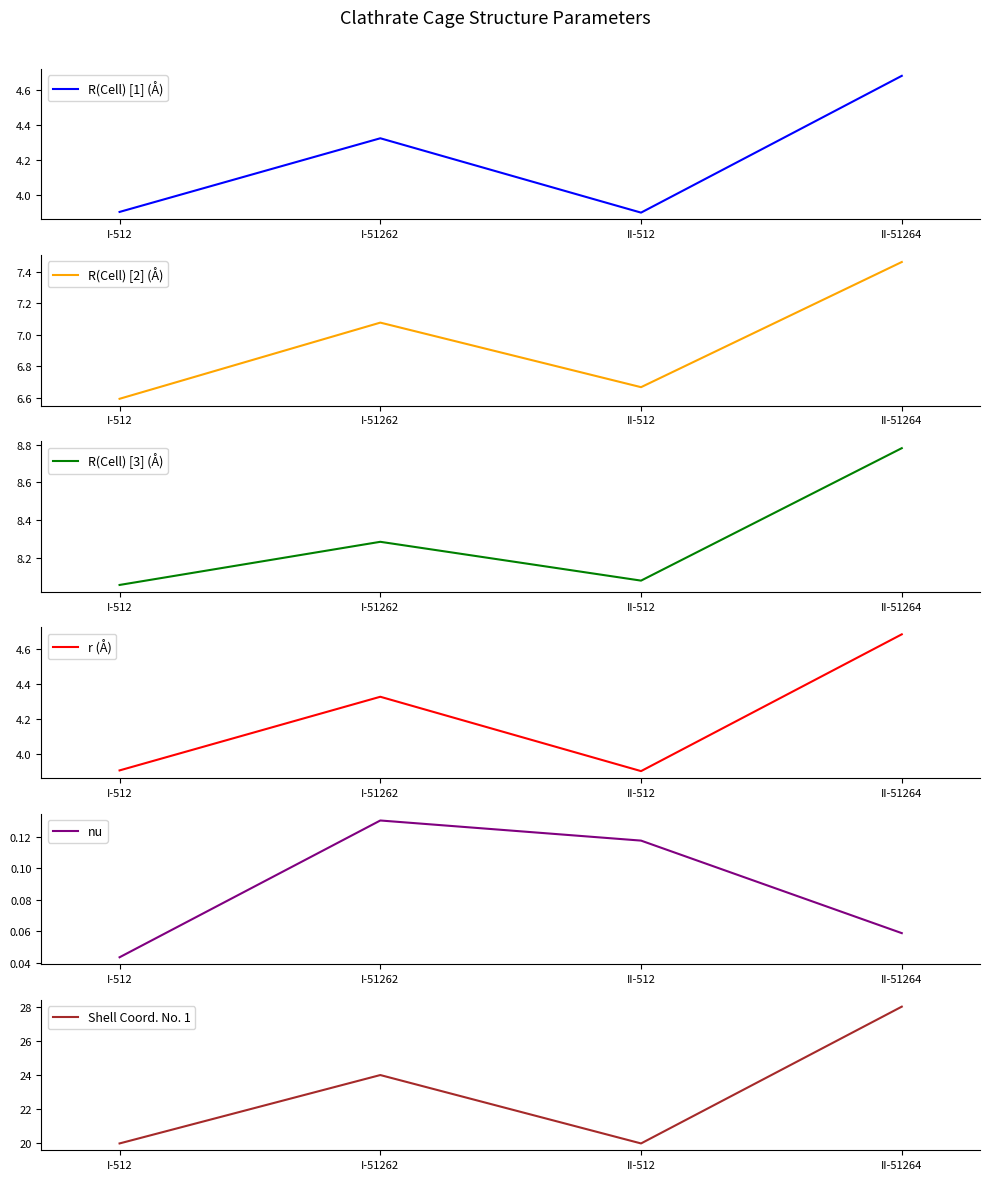

Between I-512 and I-51262, which series saw the biggest shift?

Shell Coord. No. 1